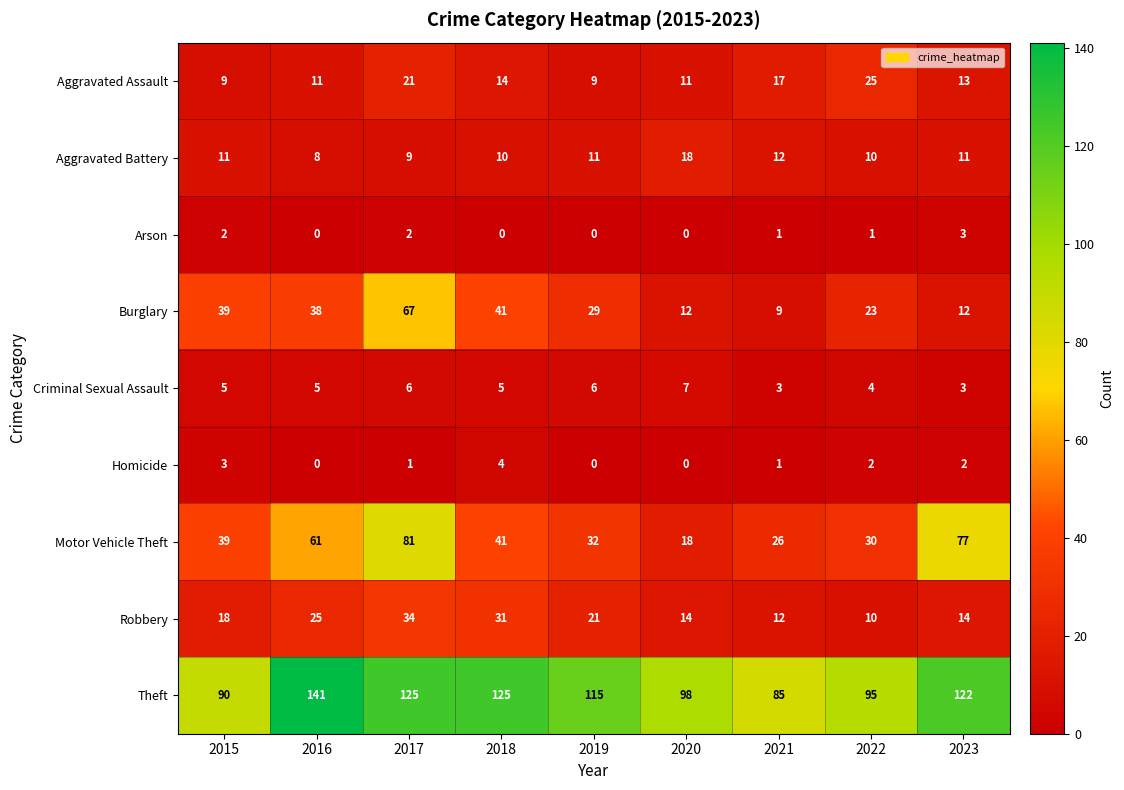

What is the spread (max minus min) of values at 2019?

115